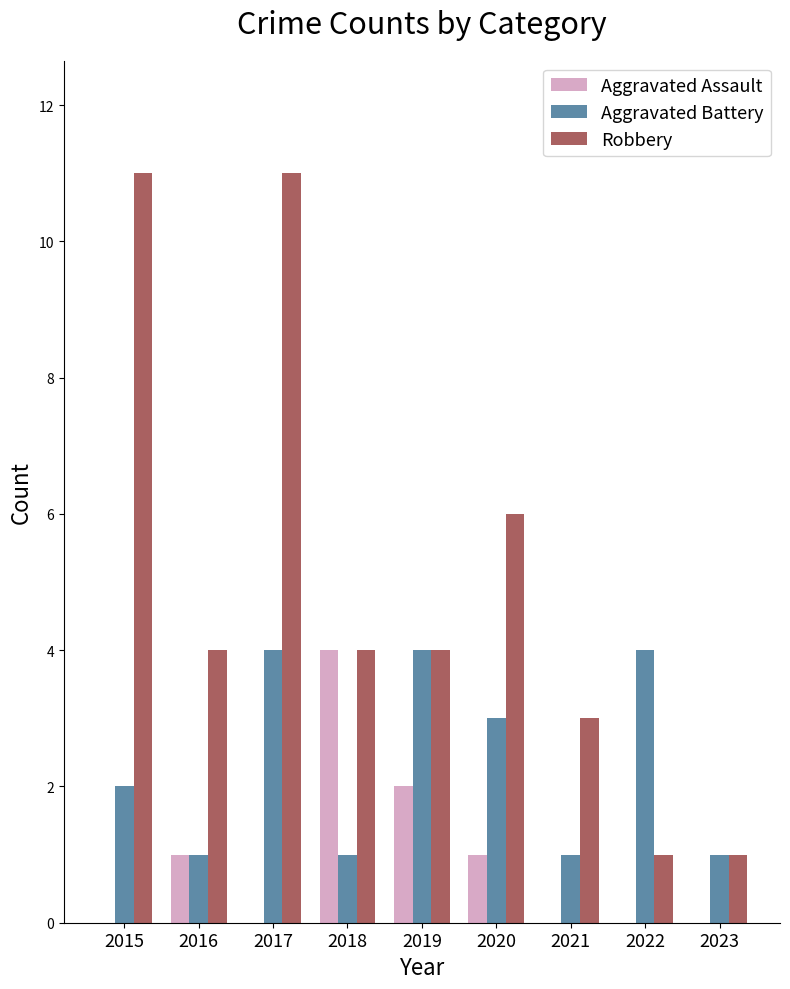

The value of Aggravated Assault at 2021 is 0. True or false?

True